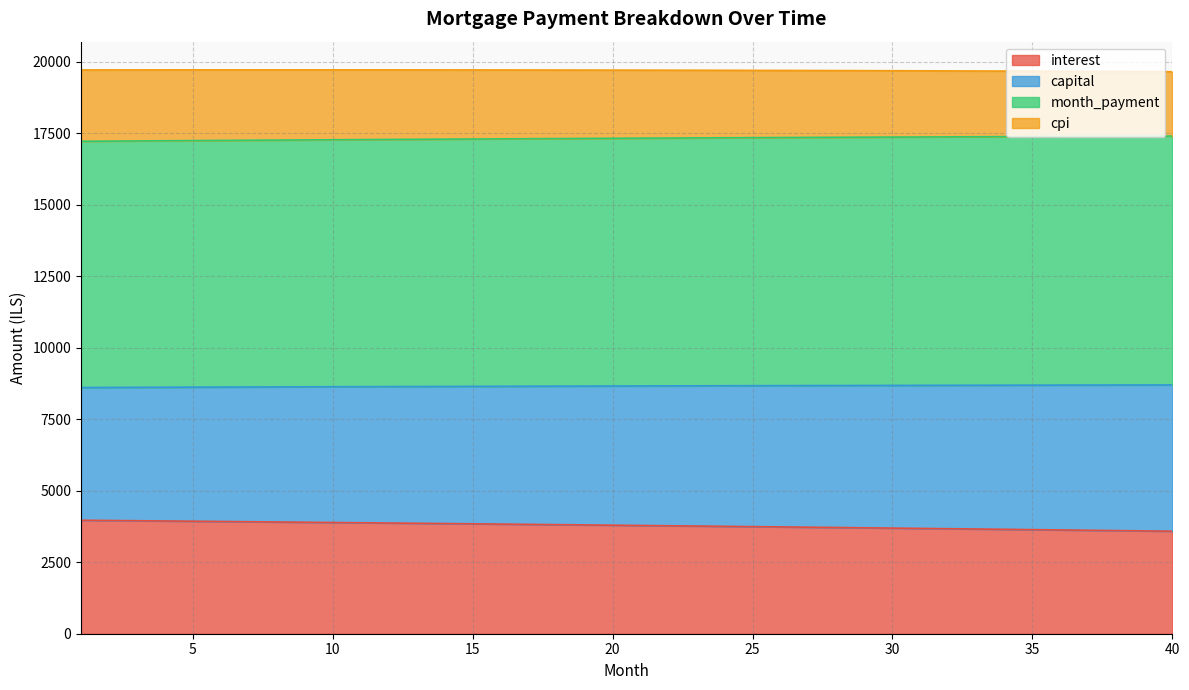

What is the value of the month_payment point at the 15th from the left?

17298.7